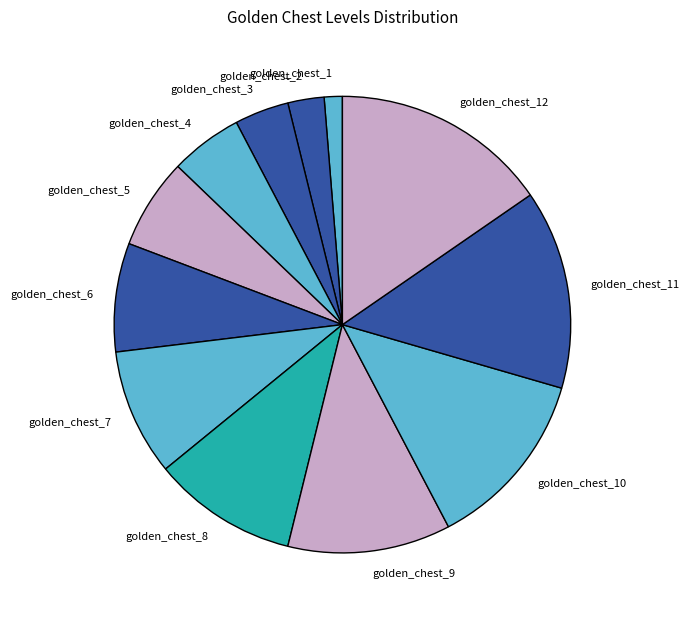

Approximately how many times larger is the value at golden_chest_2 compared to golden_chest_11?

0.2